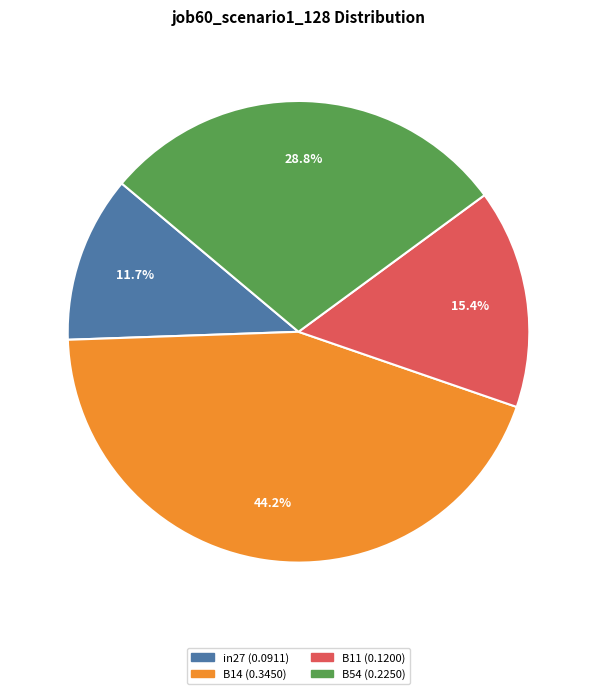

Does any single category account for the majority?

No